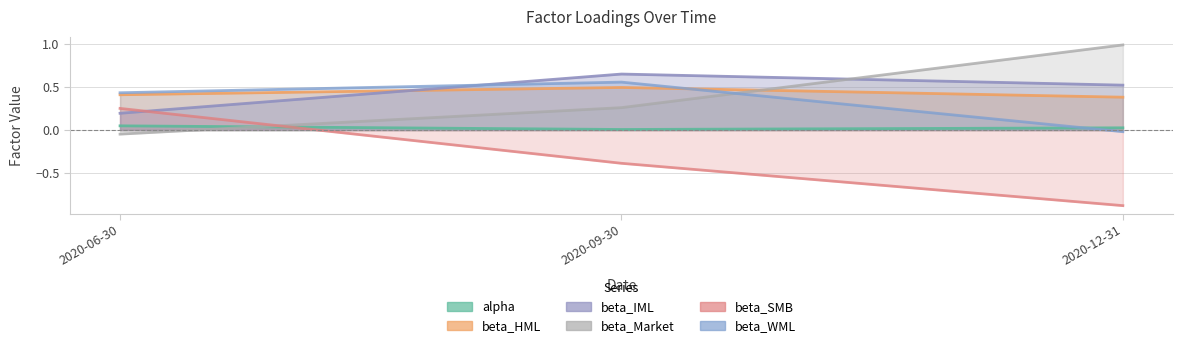

True or false: beta_SMB has a value of 0.4 at 2020-06-30.

False